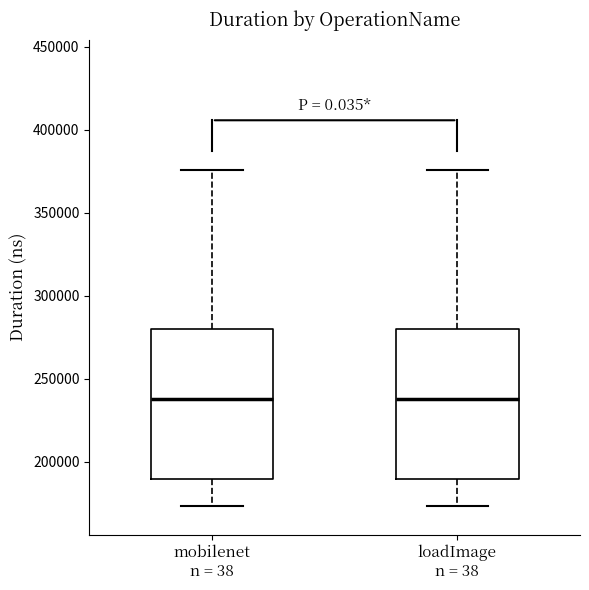

Reading left to right, read every box against the y-axis: the position of its median line, the range the box covers, and the ends of its whiskers. The values are not printed on the chart, so give them approximately, as read against the axis.

mobilenet n = 38: median 240000, box 190000 to 280000, whiskers 175000 to 375000
loadImage n = 38: median 240000, box 190000 to 280000, whiskers 175000 to 375000